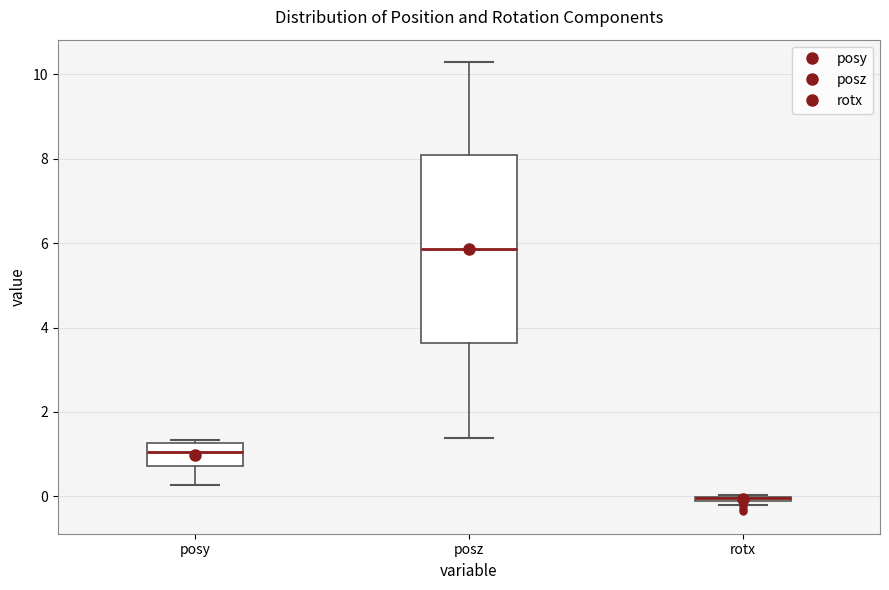

Which box is the tallest, from its lower edge to its upper edge?

posz